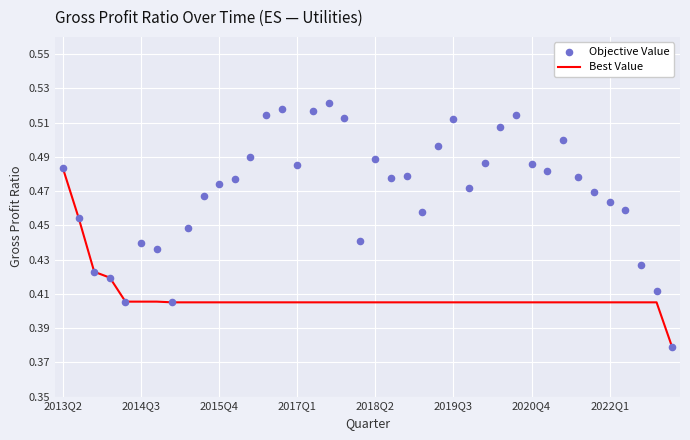

At how many categories does at least one series exceed 0?

40